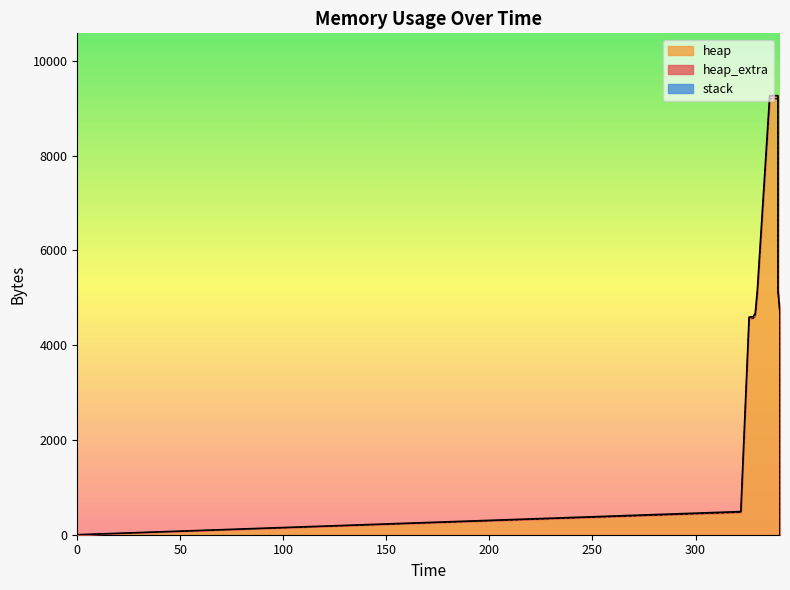

What are all the series names shown in the legend?

stack, heap, heap_extra